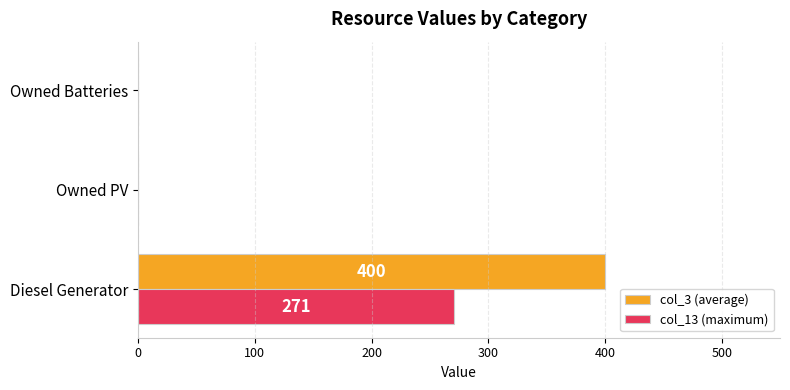

At which category does the chart reach its peak across all series?

Diesel Generator